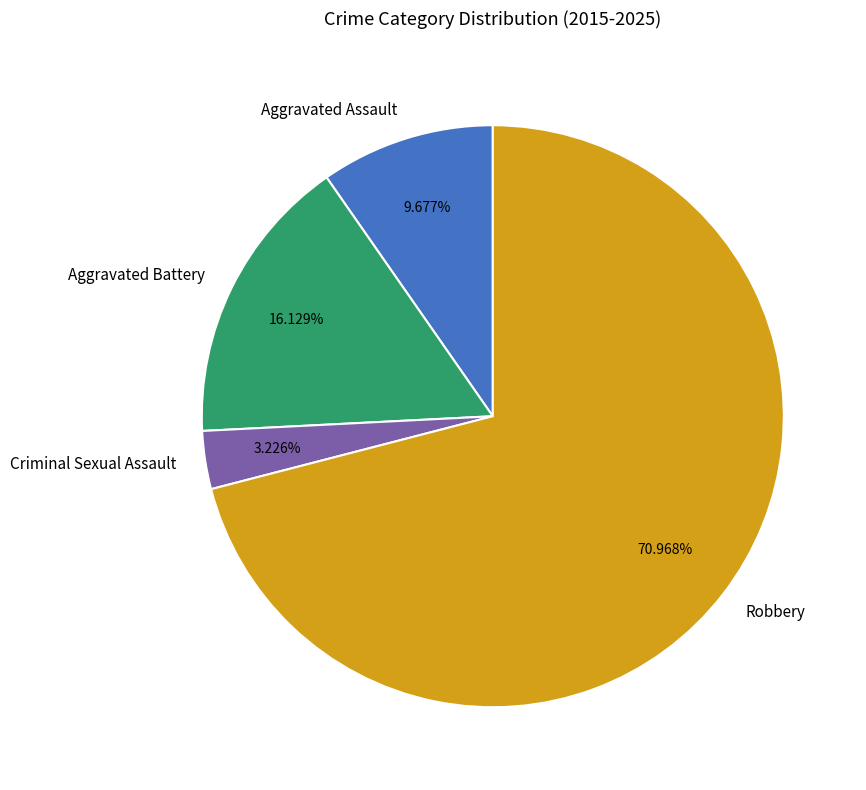

Which category has the biggest portion of the pie?

Robbery